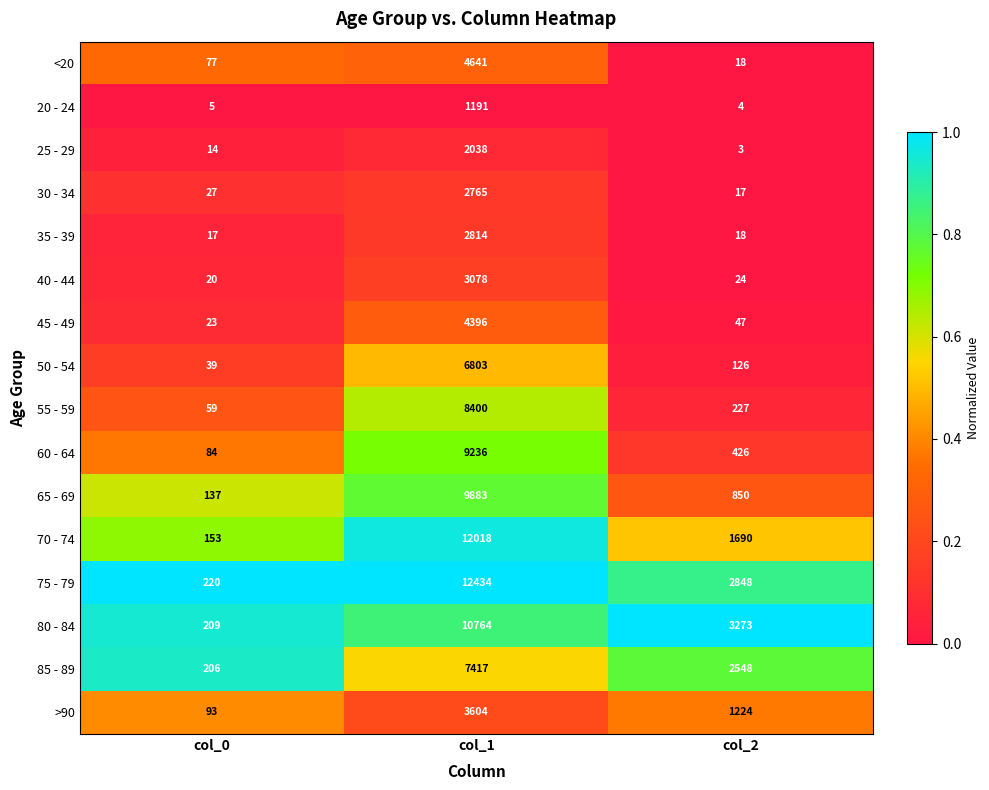

List the labels in order of 35 - 39 value, largest first.

col_1, col_2, col_0